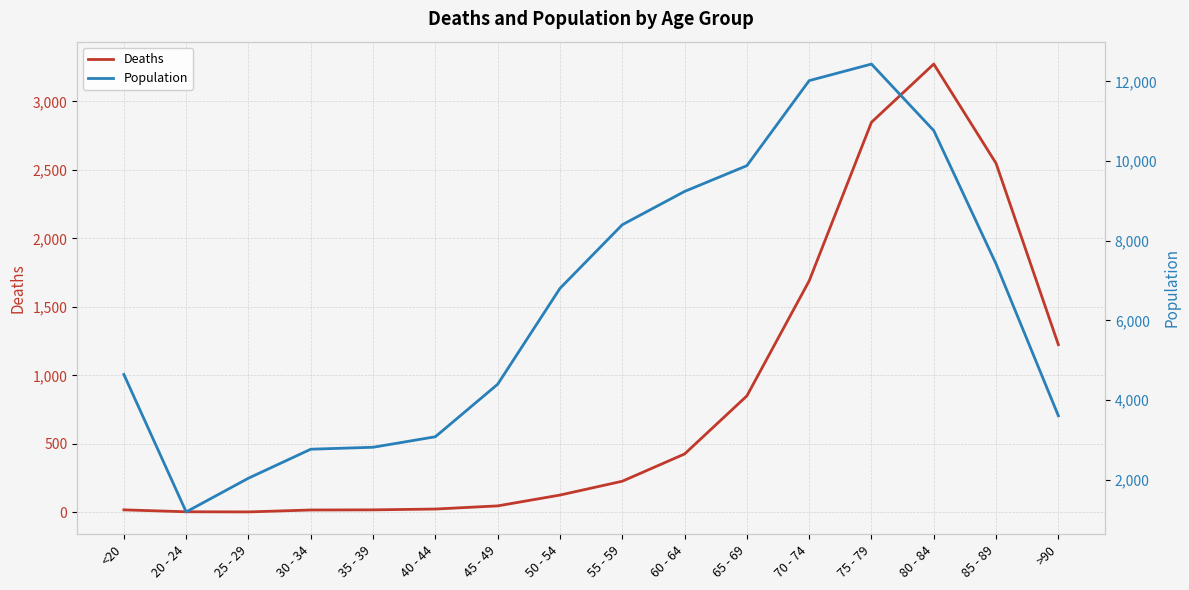

What are all the series names shown in the legend?

Deaths, Population